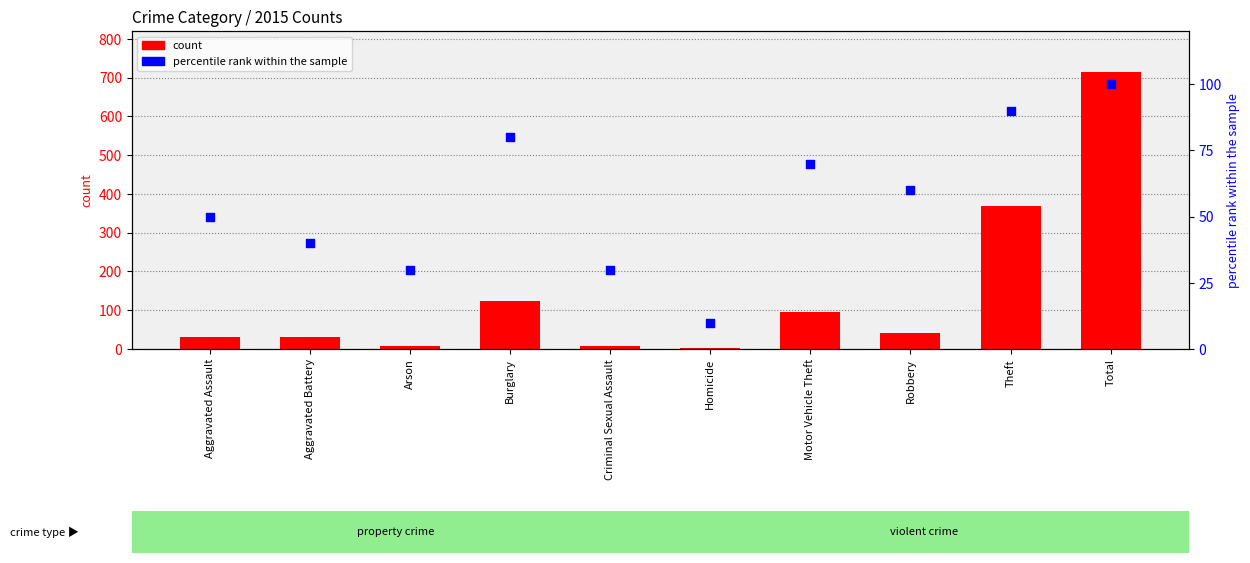

Is the value of count at Arson greater than the value of percentile rank within the sample at Motor Vehicle Theft?

No